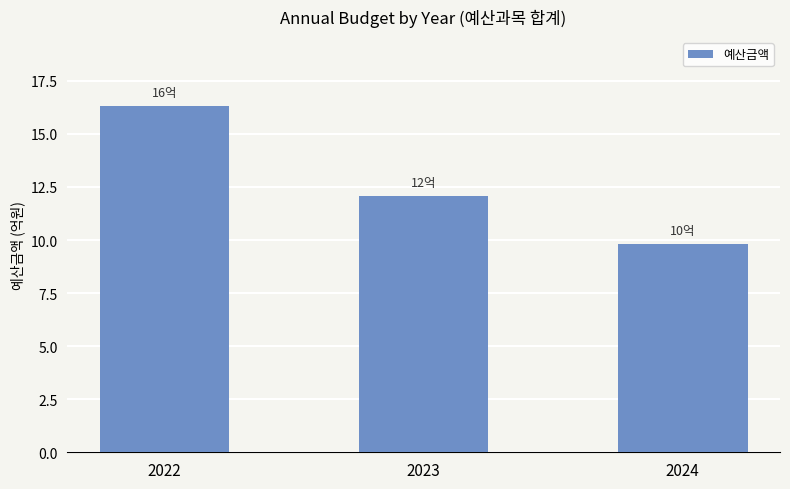

Reading left to right, what are all the values shown in this chart?

2022=16.3	2023=12.1	2024=9.8